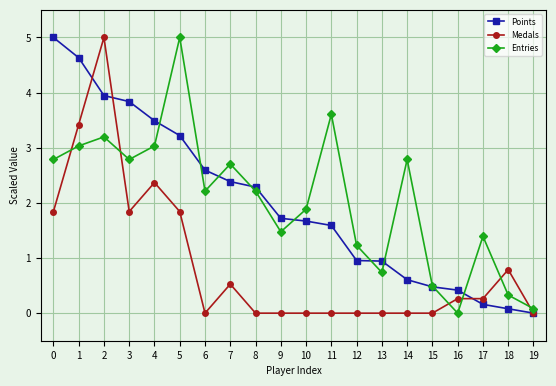

What is the value of the Entries point at the 14th from the left?

0.7